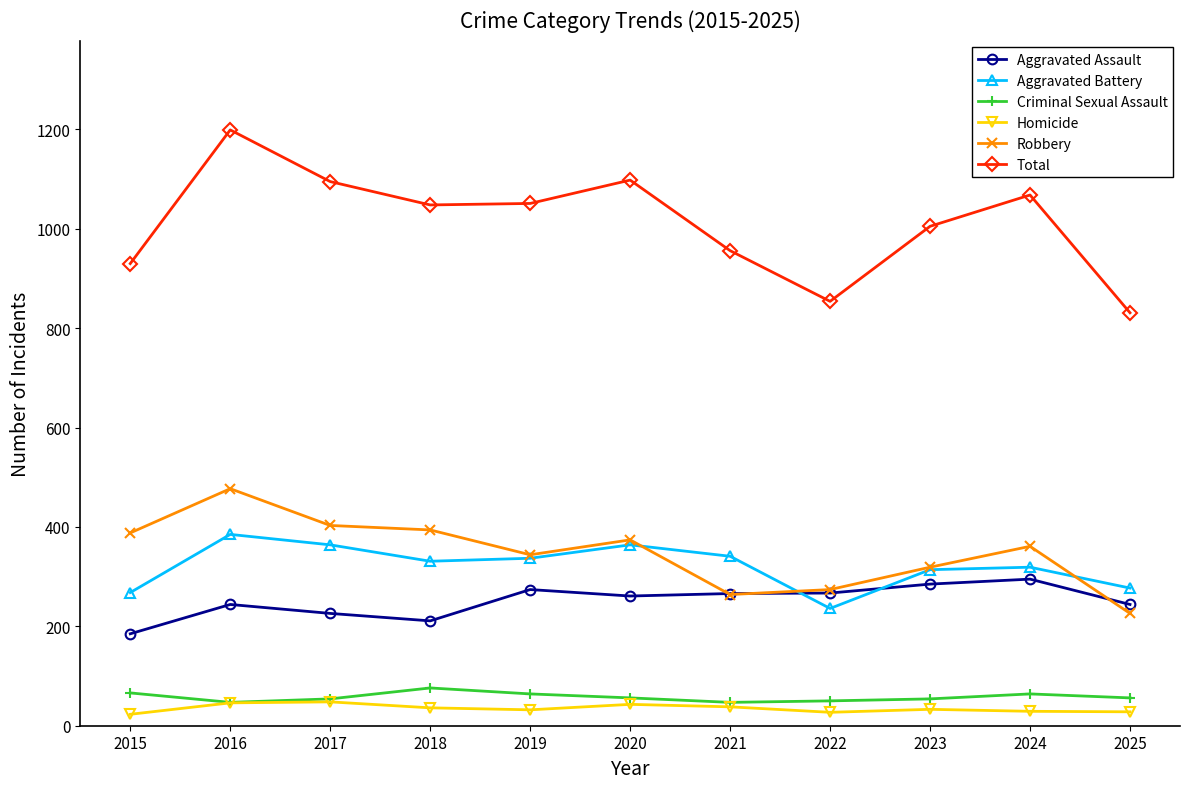

What is the sum of all Aggravated Battery values?

3536